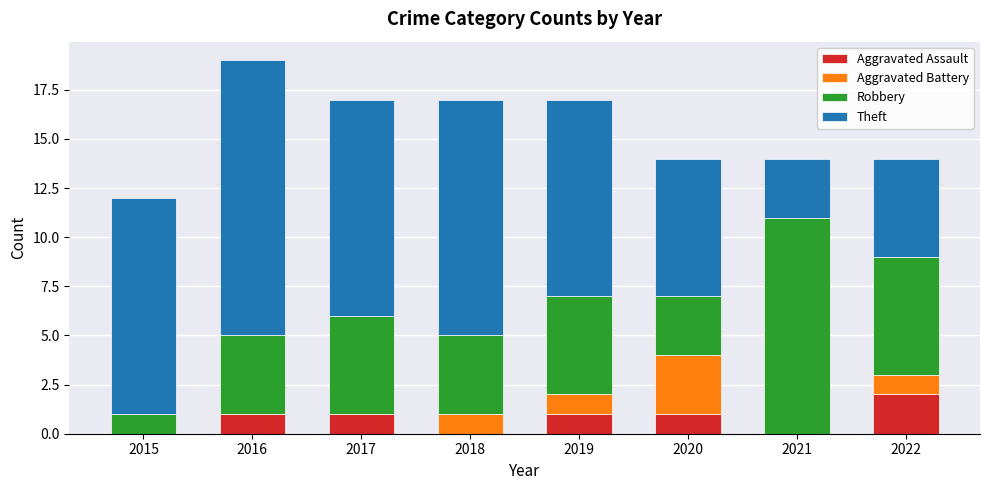

At which category is the sum across all series the highest?

2016